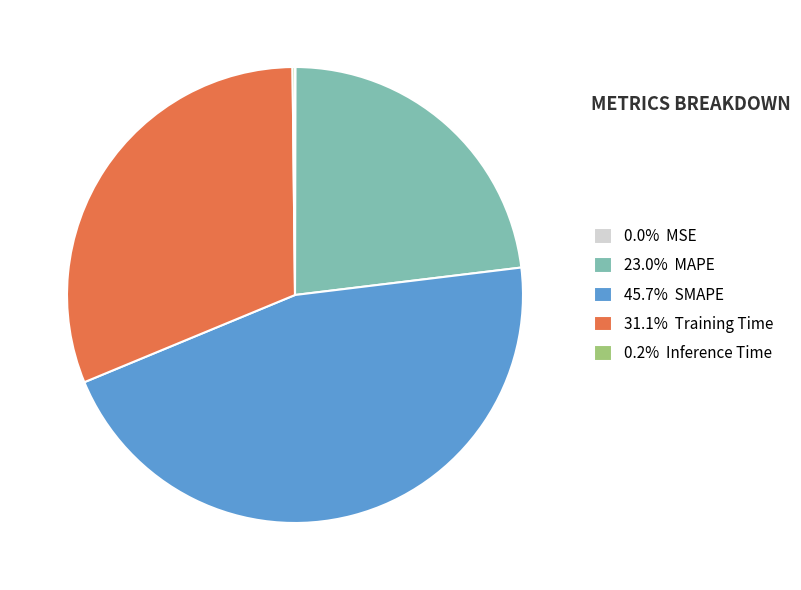

Is there a majority slice in this chart?

No